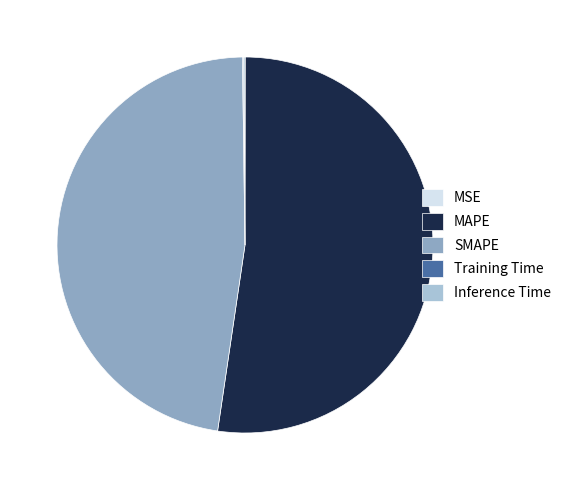

Does any single category account for the majority?

Yes